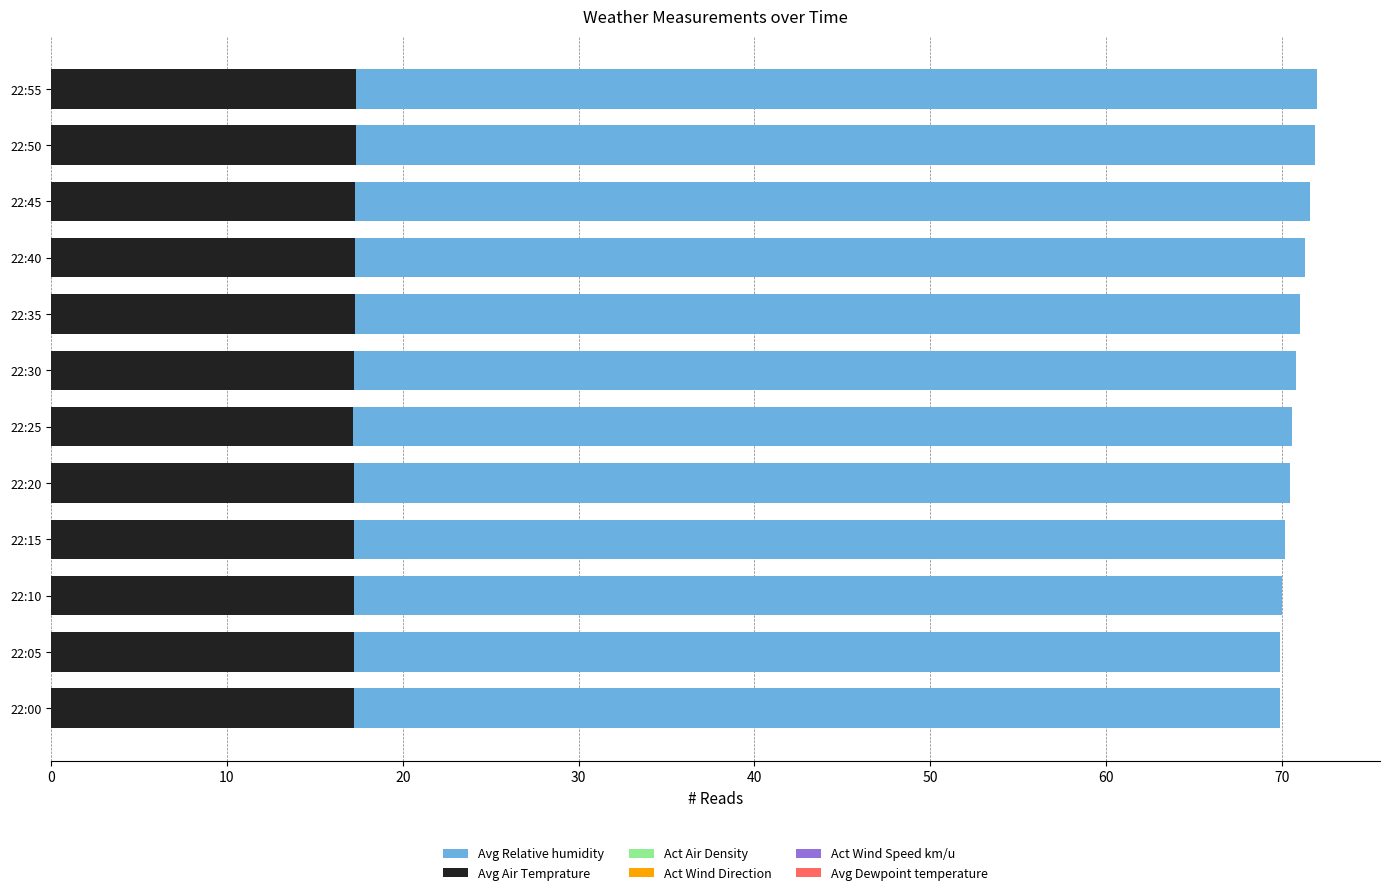

Rank the series at 22:45 from lowest to highest value.

Act Wind Speed km/u, Act Wind Direction, Avg Dewpoint temperature, Act Air Density, Avg Air Temprature, Avg Relative humidity